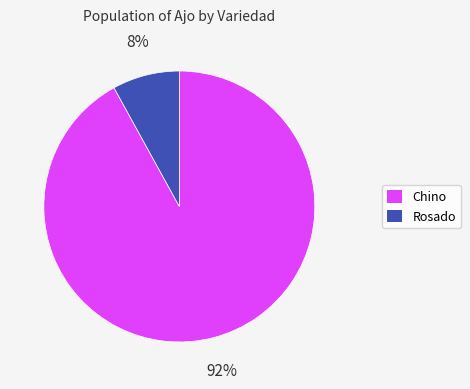

Is there any slice that represents more than half of the pie?

Yes